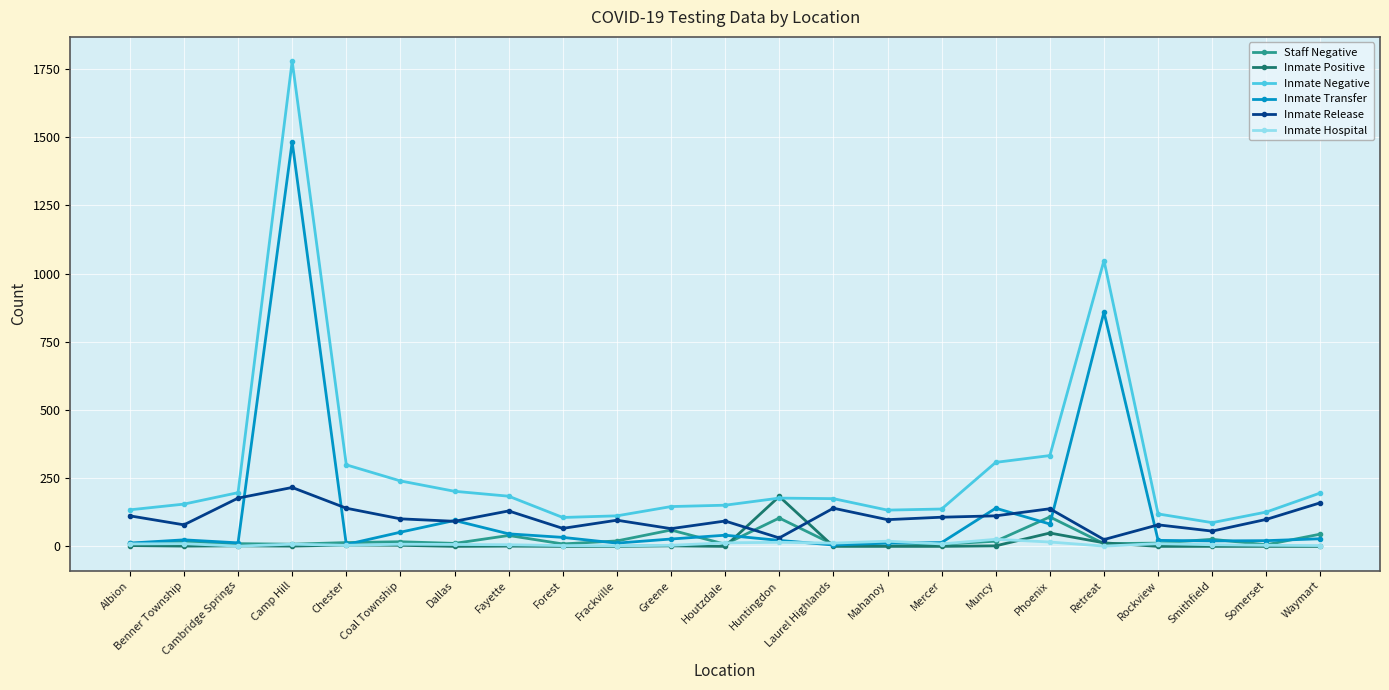

How many lines are shown in the chart?

6